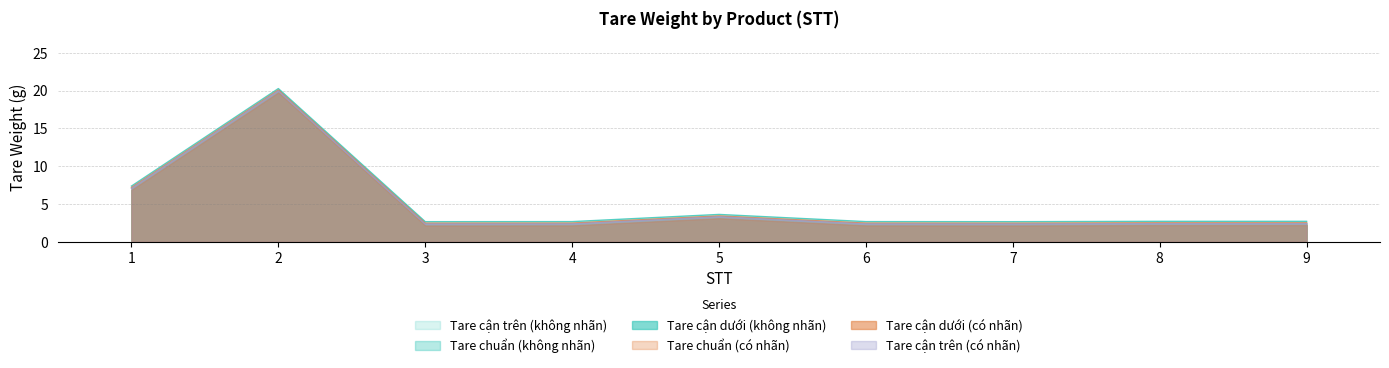

What is the spread (max minus min) of values at 4?

0.3